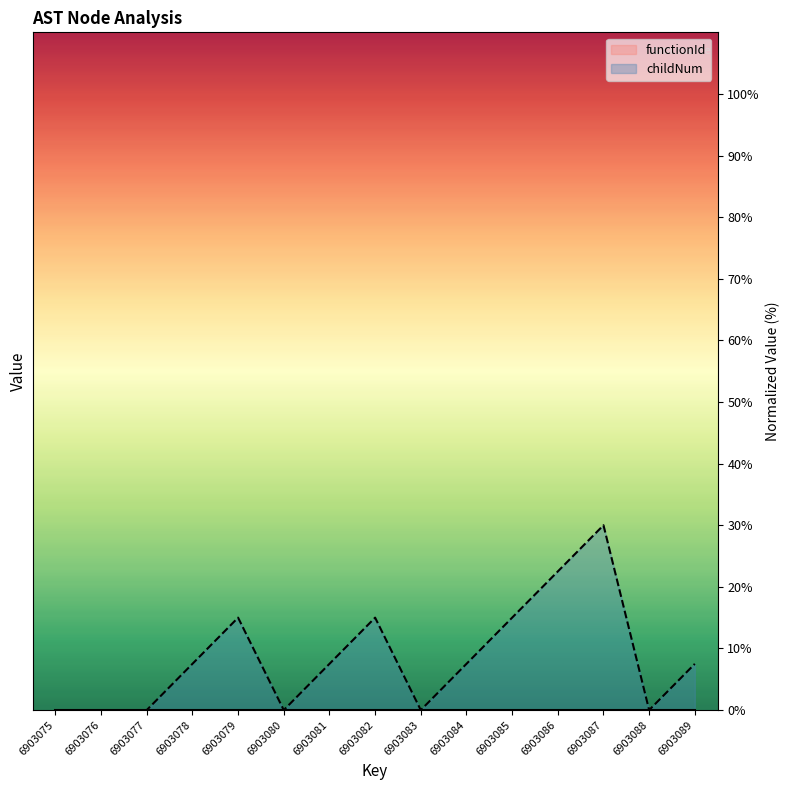

Count the number of categories in the chart.

15